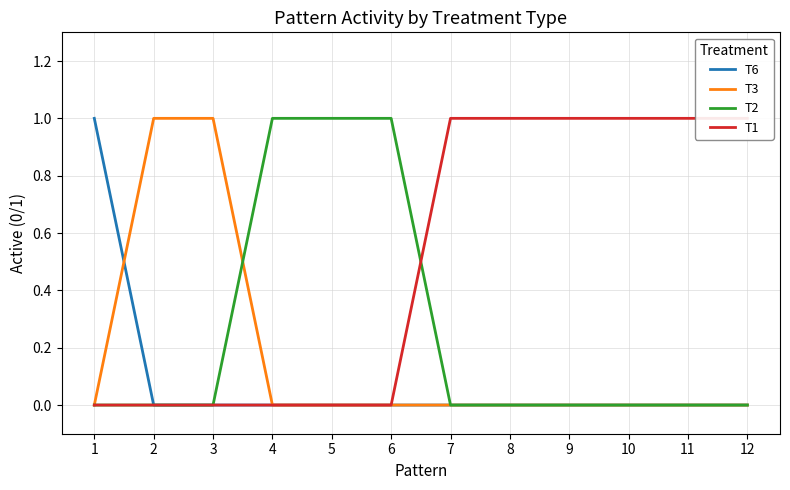

The value of T6 at 11 is 0. True or false?

False